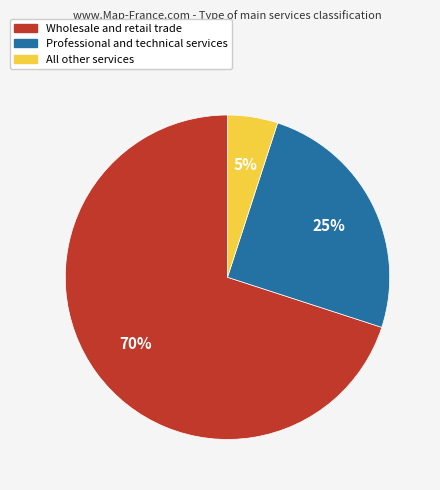

Which category has the smallest portion of the pie?

All other services